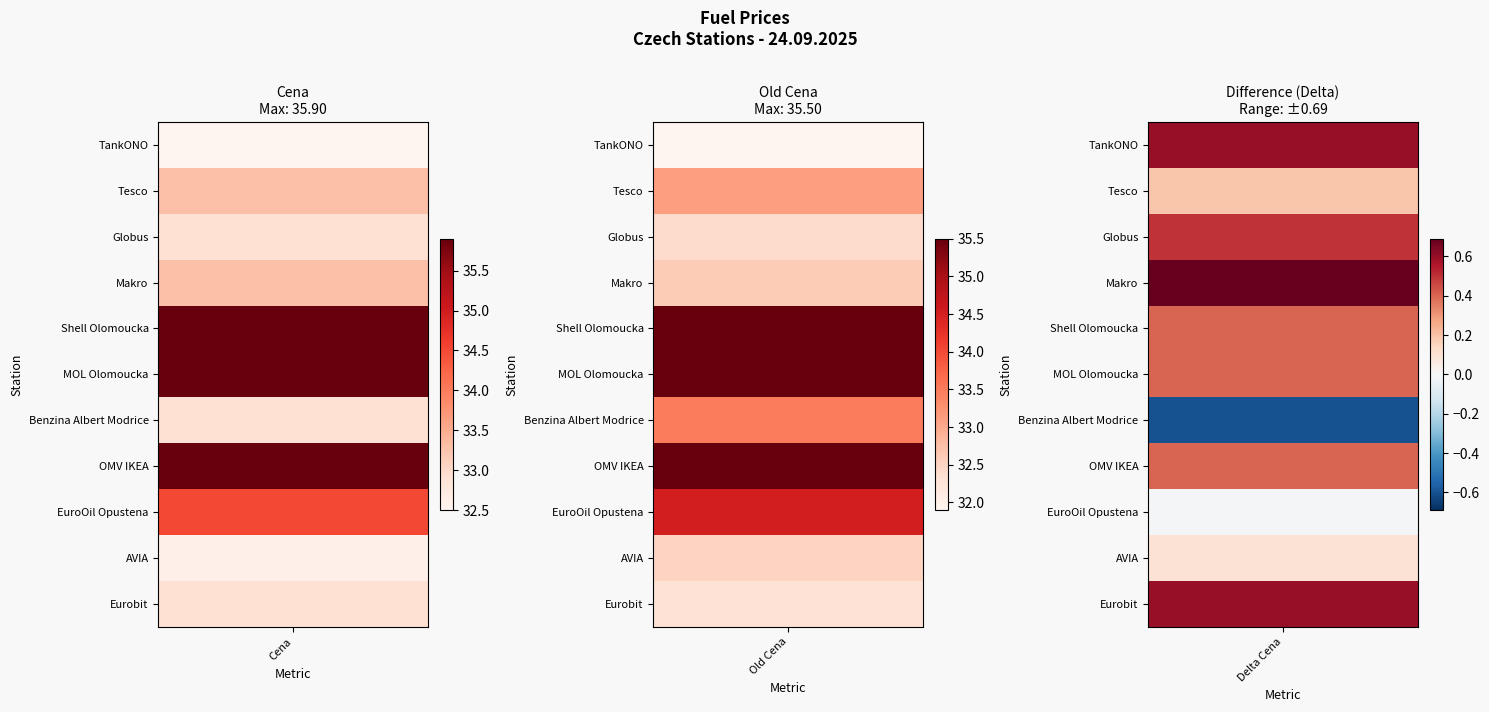

What is the spread (max minus min) of values at Delta Cena?

1.3